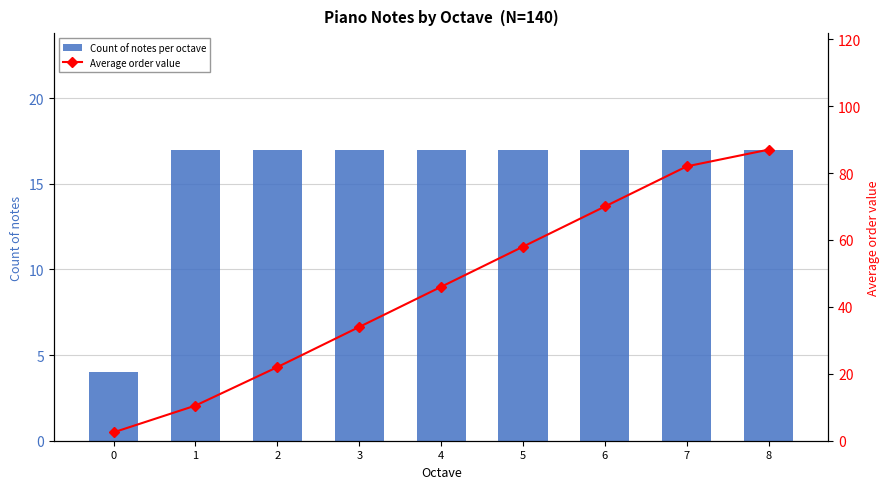

What is the minimum value shown in the chart?

2.5